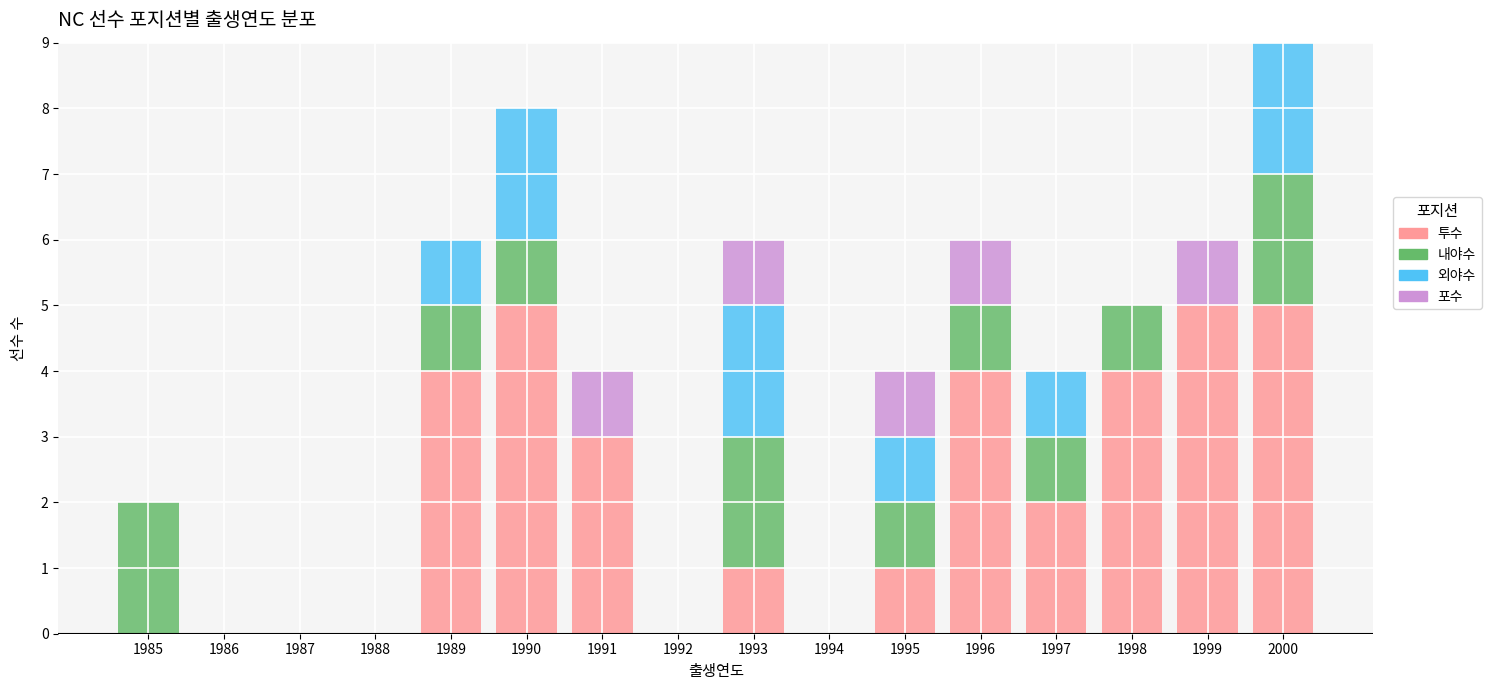

What is the total value across all series at 1996?

6